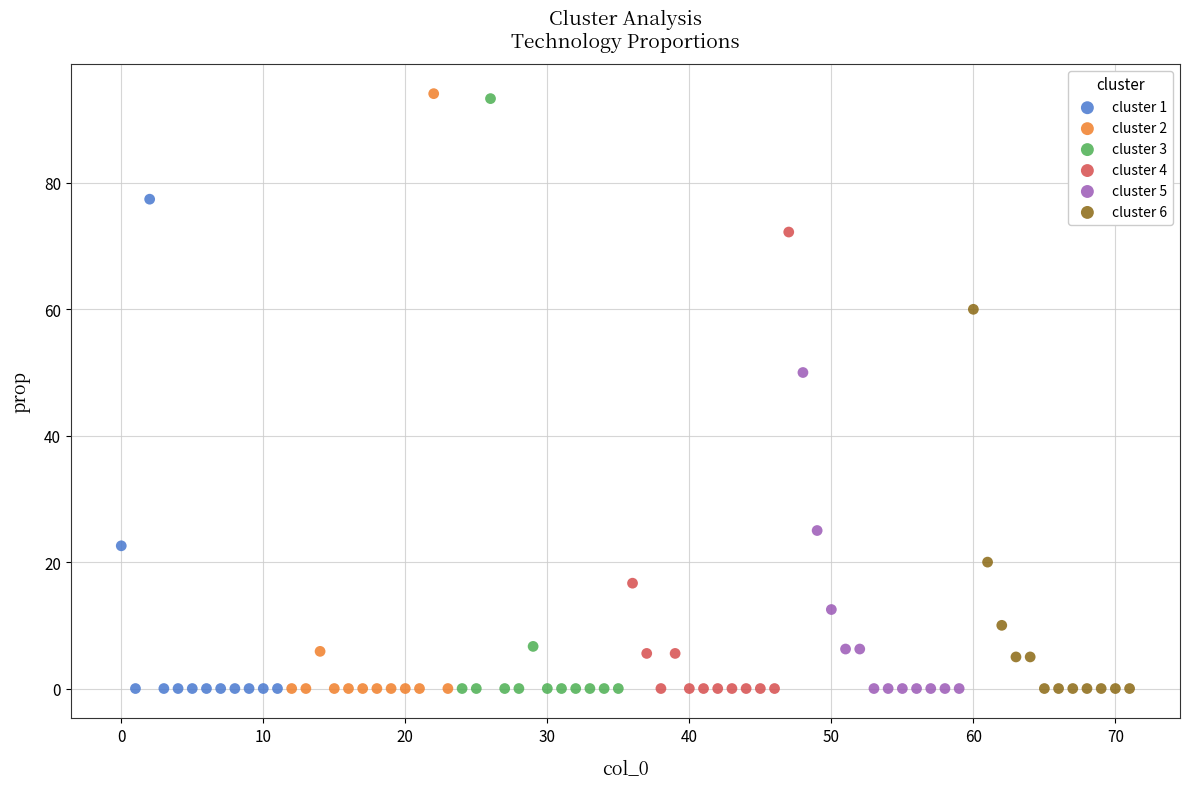

Which series has the widest spread of Y values?

cluster 2